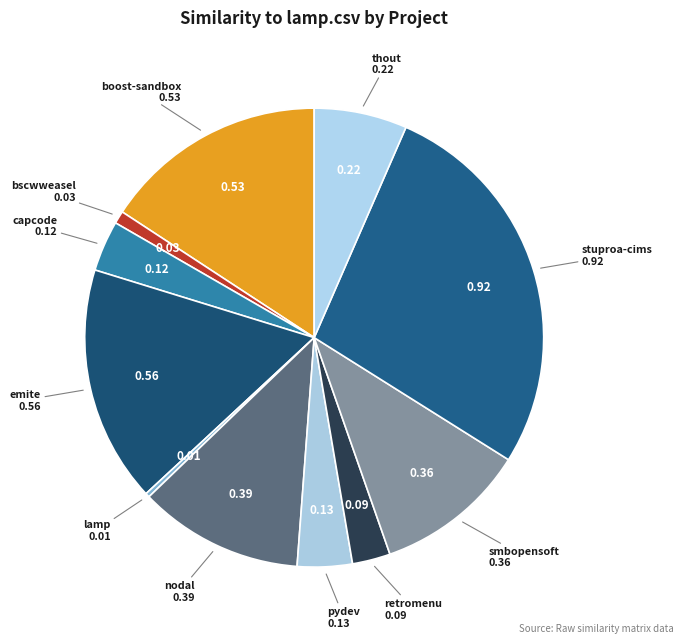

Which category has the smallest portion of the pie?

lamp.csv